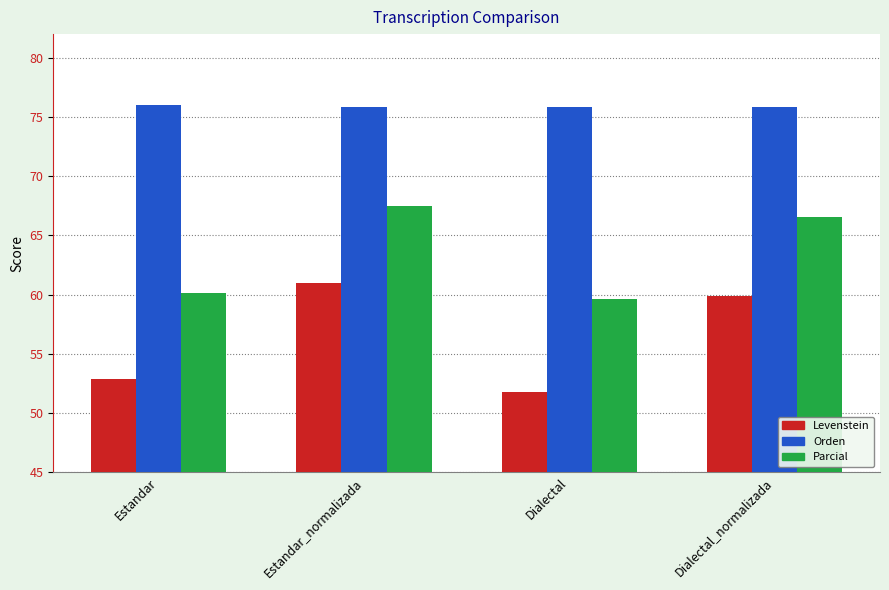

How many data points in Parcial are above 66?

2